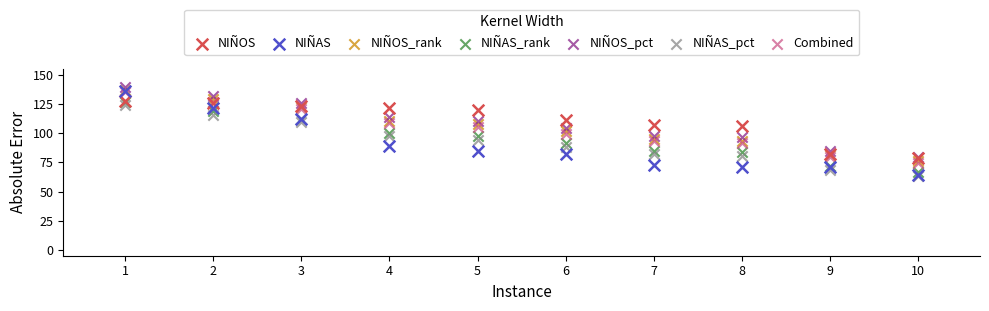

Which series reaches the maximum Y coordinate?

NIÑOS_pct